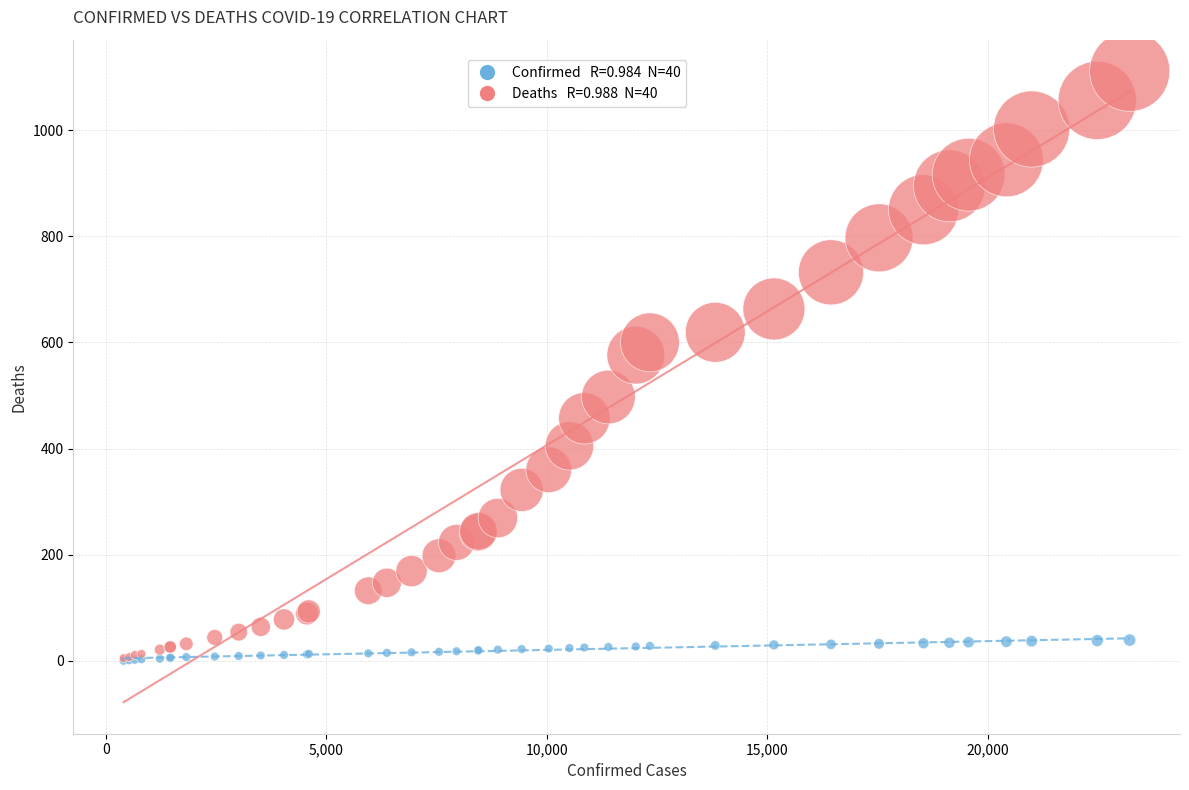

Across all series, what Y value is closest to 555?

576